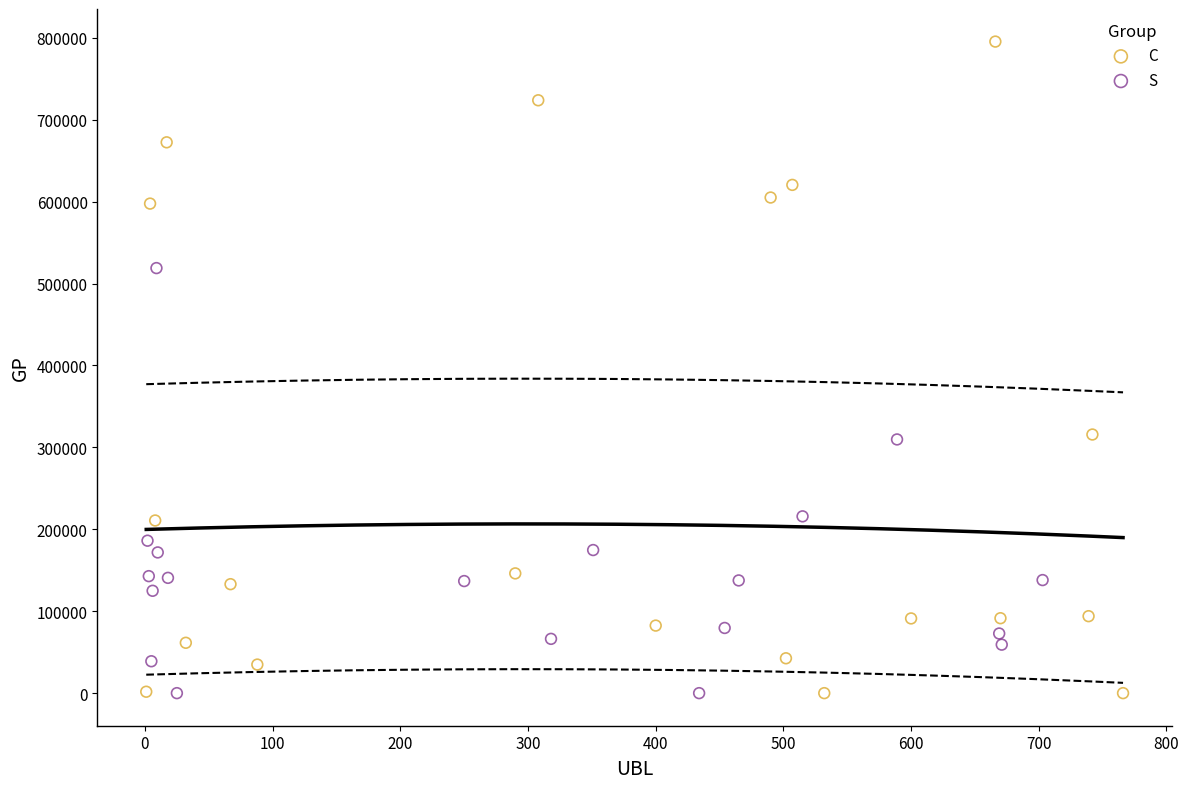

Which series contains the highest Y value?

C